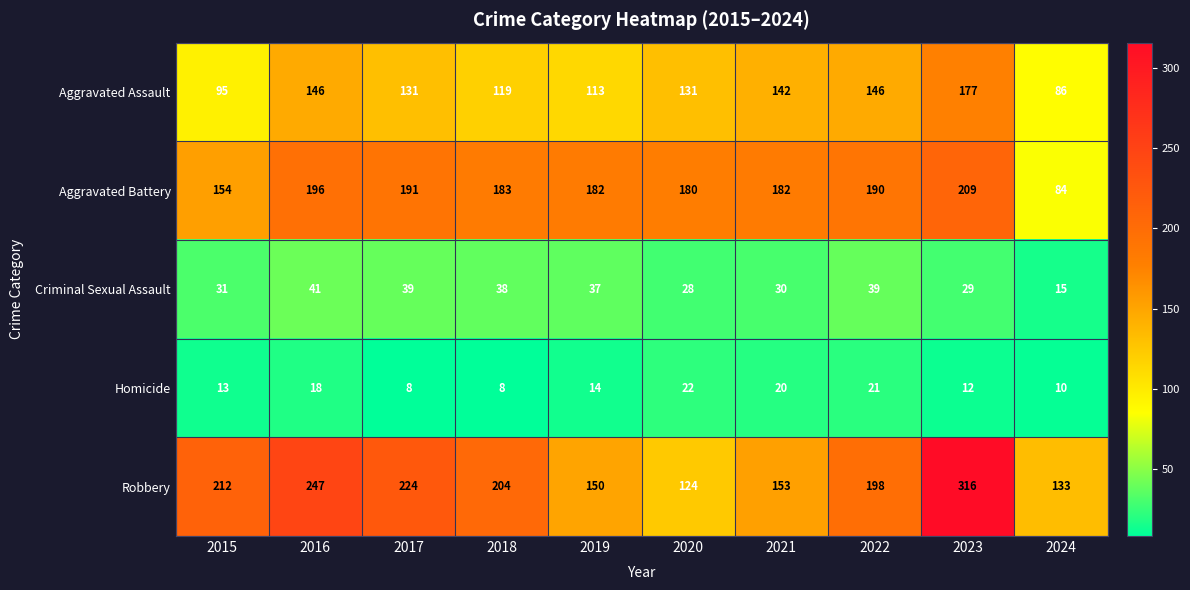

What is the sum of the Robbery values at 2017 and 2015?

436